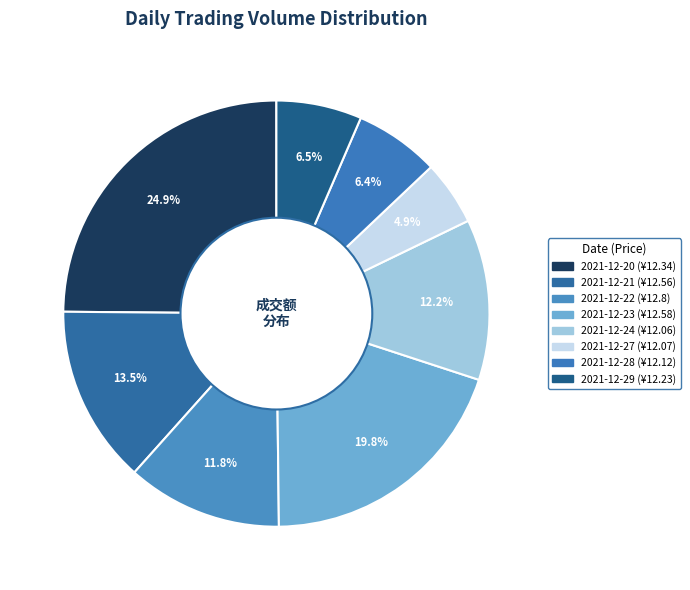

Count the number of slices in the pie.

8